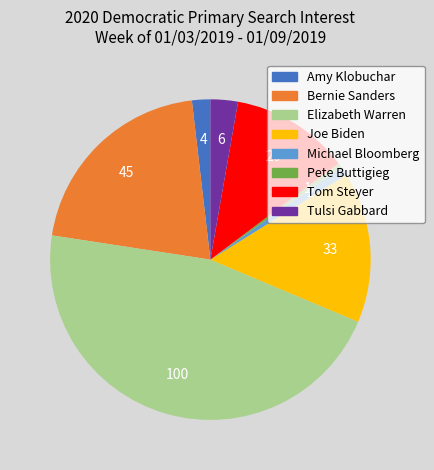

How many segments does this pie chart have?

8